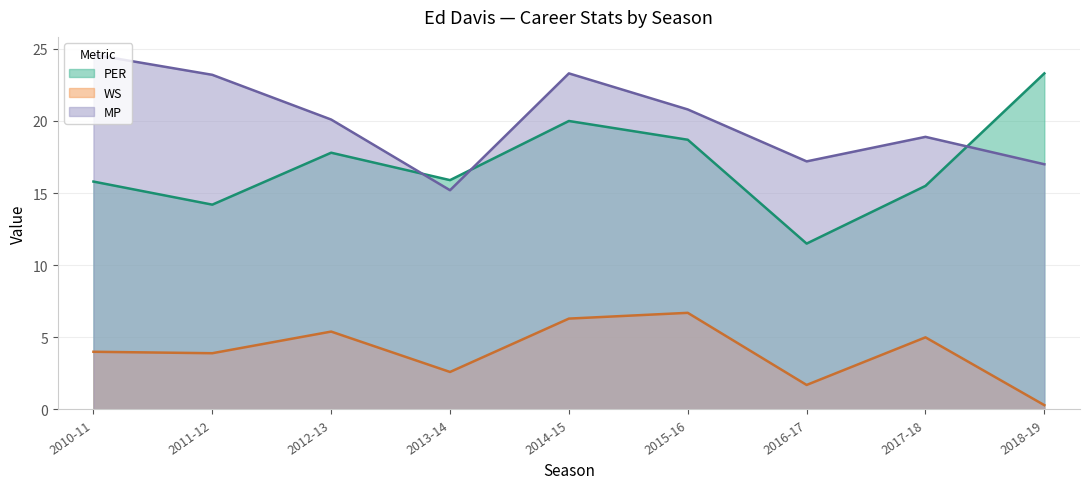

True or false: WS and MP intersect in this chart.

False